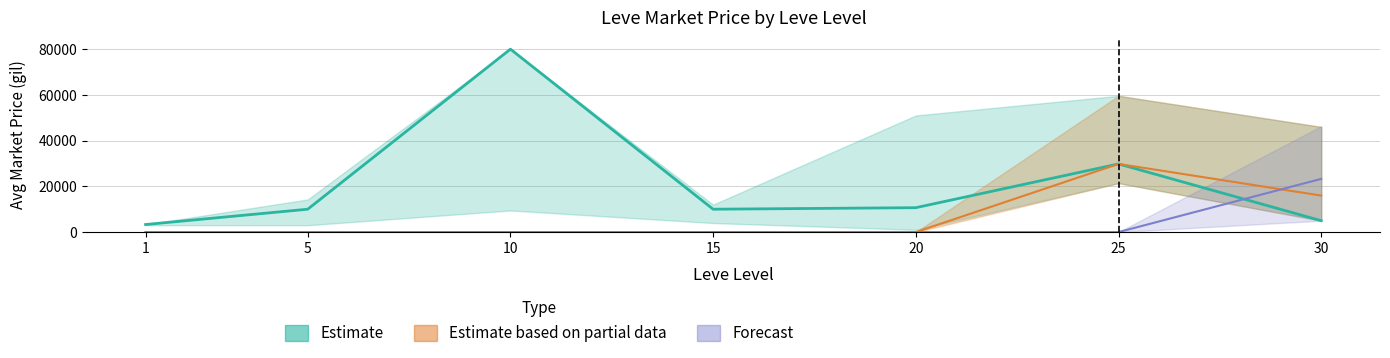

What is the sum of all Estimate values?

148755.7